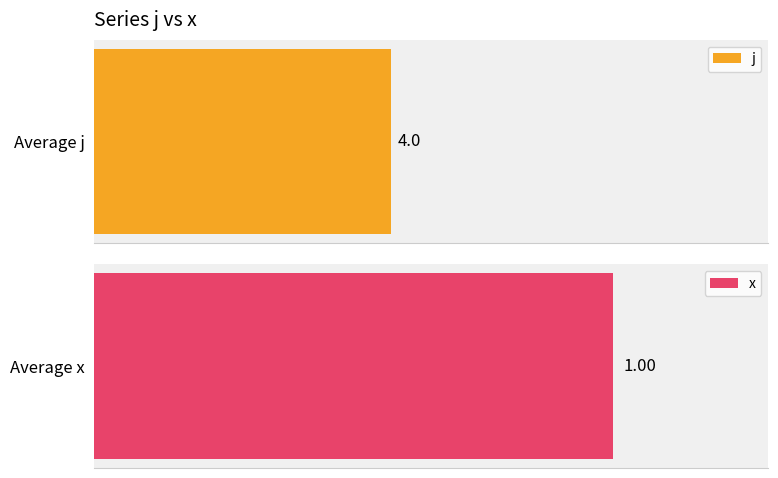

What is the sum of the x values at 2 and 1?

2